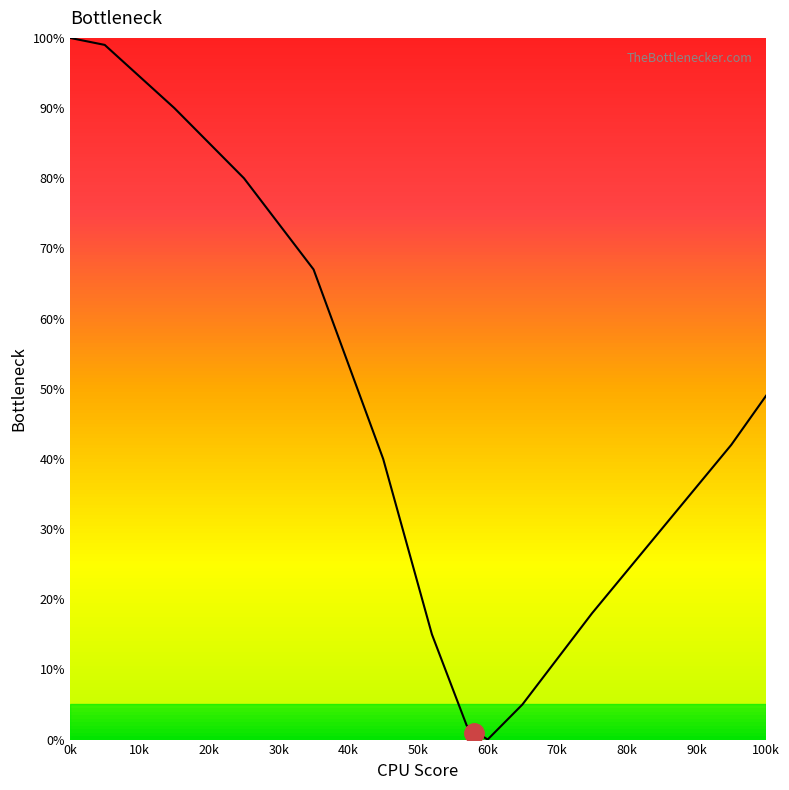

Which category has the highest value across all series?

0k